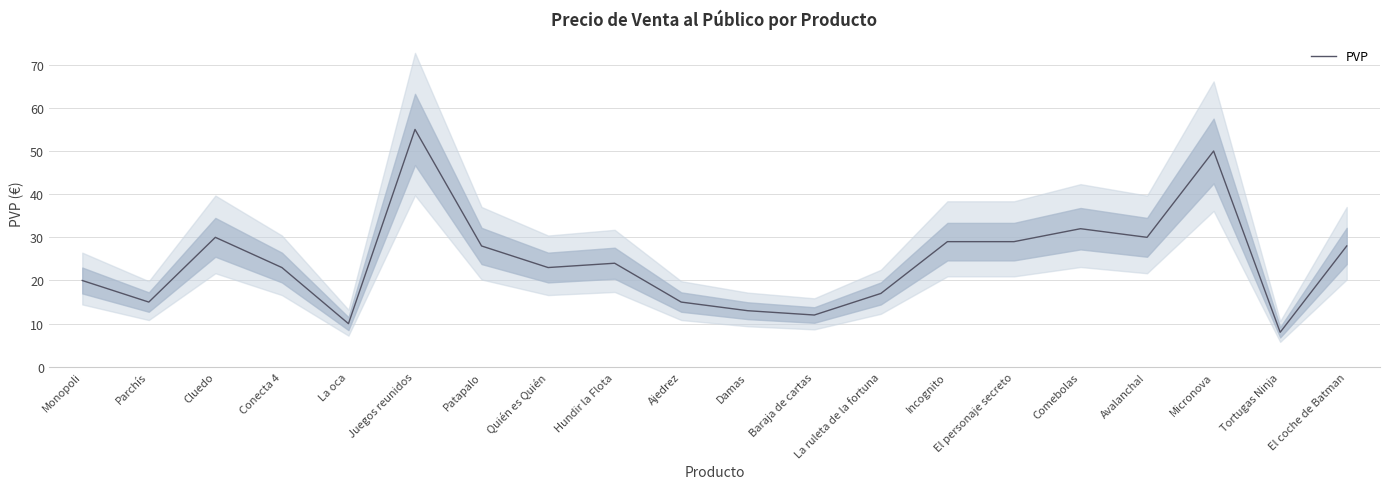

List the labels in order of value, largest first.

Juegos reunidos, Micronova, Comebolas, Cluedo, Avalancha!, Incognito, El personaje secreto, Patapalo, El coche de Batman, Hundir la Flota, Conecta 4, Quién es Quién, Monopoli, La ruleta de la fortuna, Parchís, Ajedrez, Damas, Baraja de cartas, La oca, Tortugas Ninja